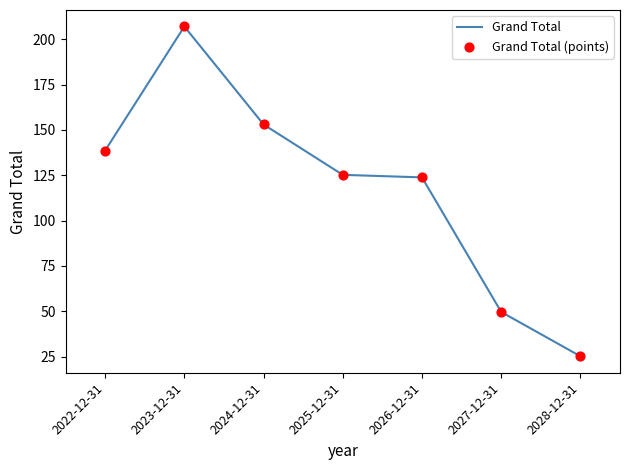

At which category does the data reach its first local peak?

2023-12-31